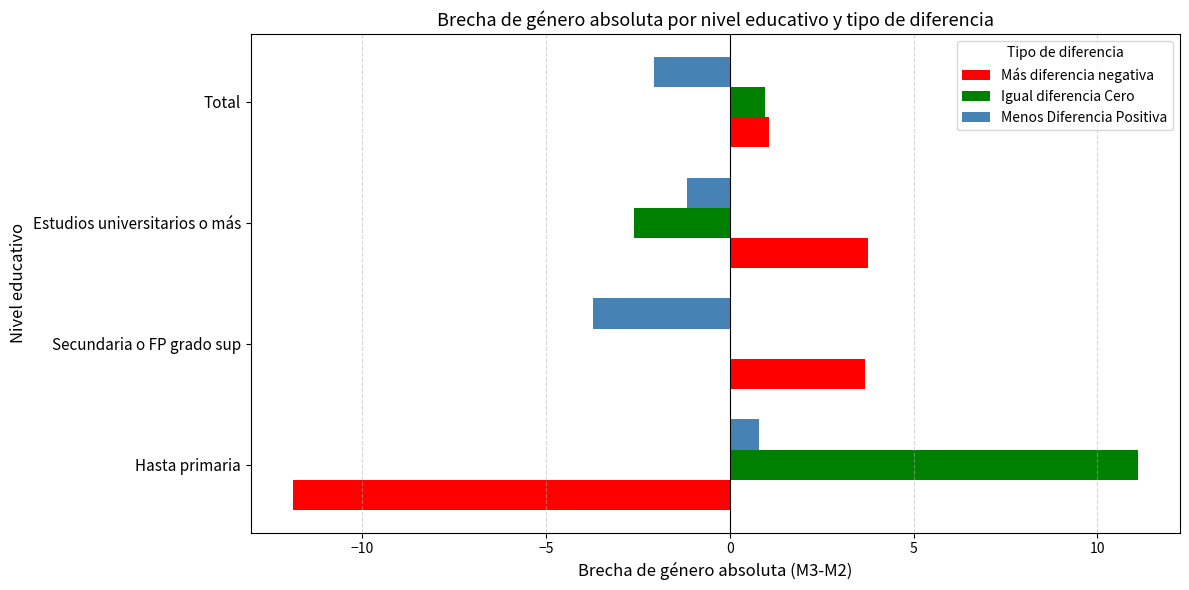

What is the sum of the Igual diferencia Cero values at Estudios universitarios o más and Total?

-1.6